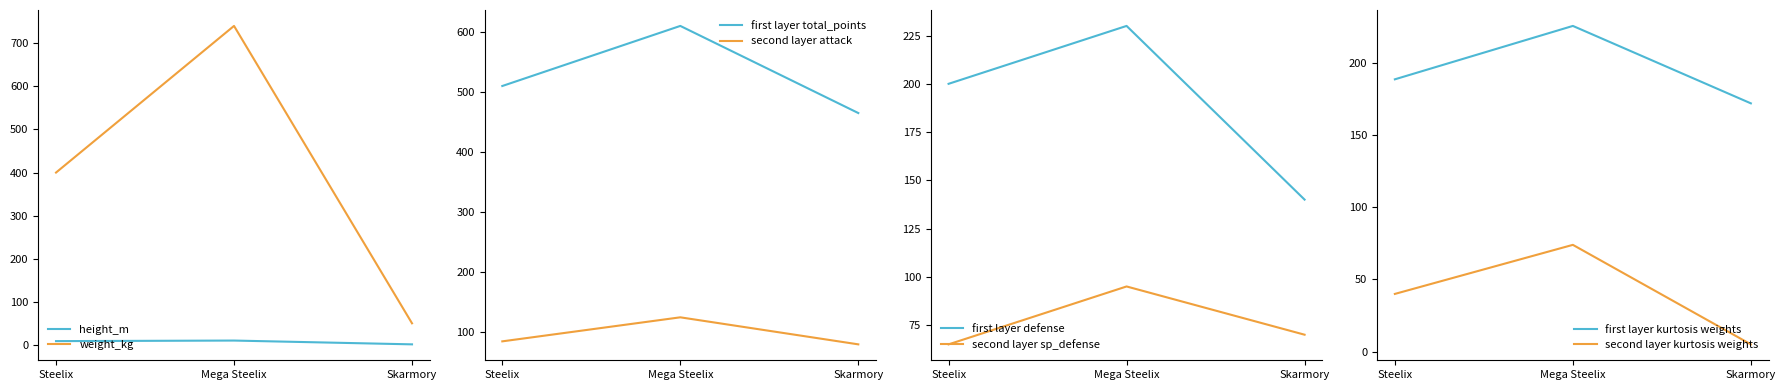

Does the chart have visible grid lines?

No